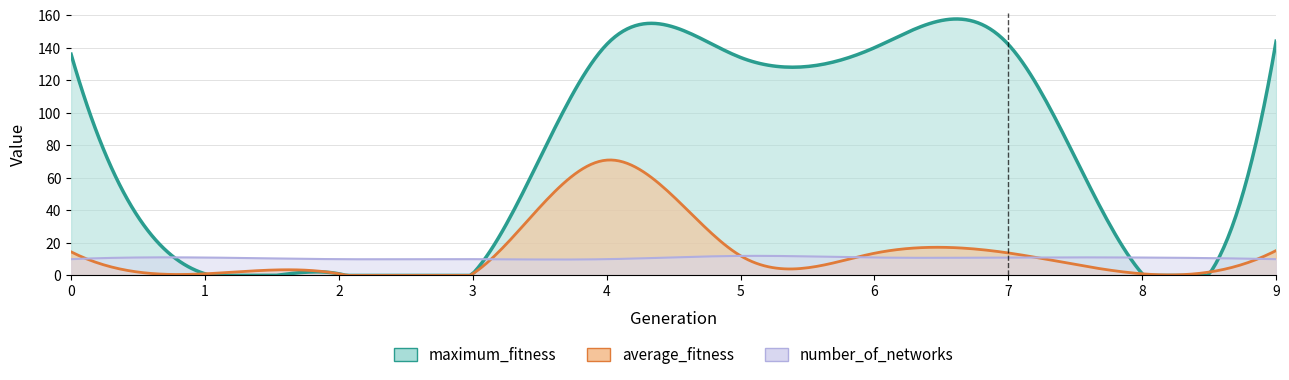

True or false: maximum_fitness and average_fitness cross at least once.

False